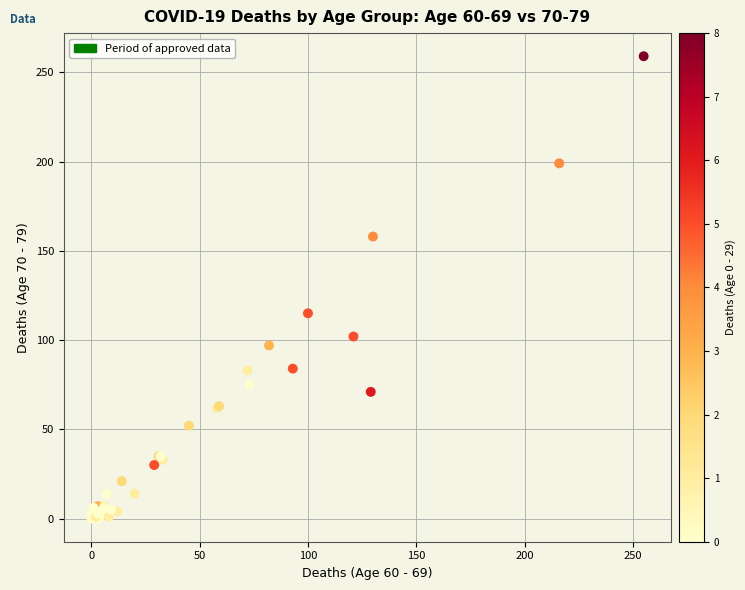

What Y value in the scatter plot is closest to 129?

115